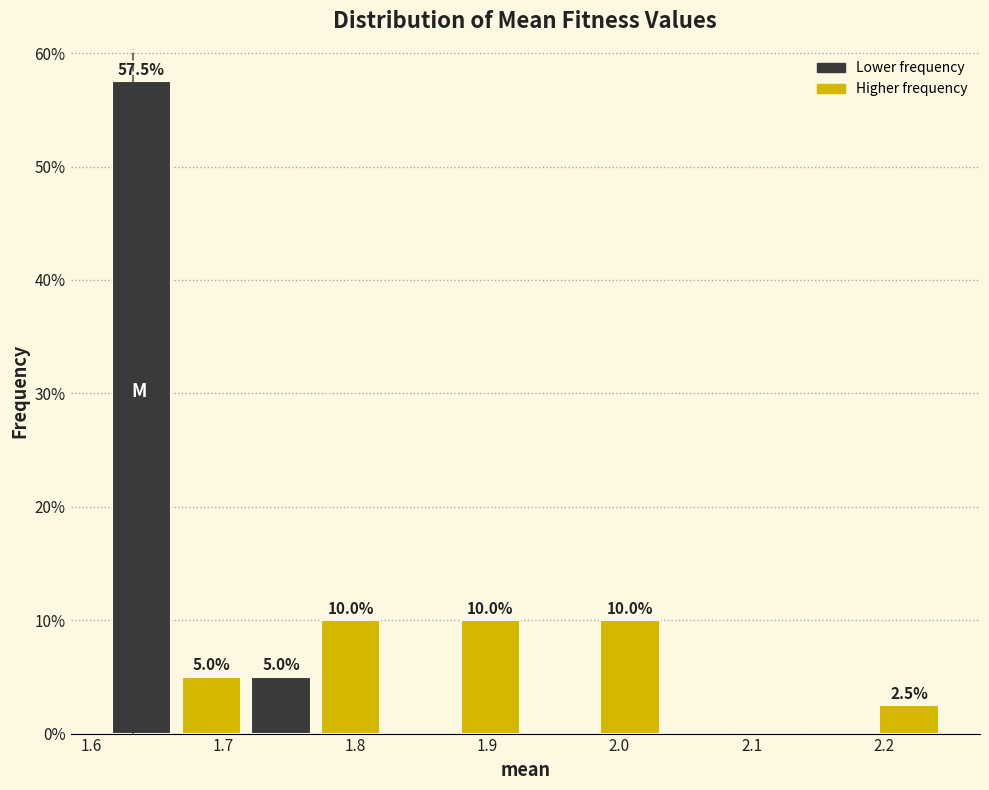

Which range on the x-axis has the tallest bar?

1.61 to 1.66